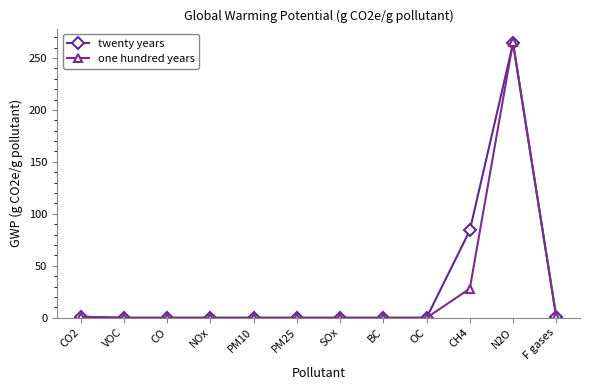

Is this an area chart (filled region under the line)?

No